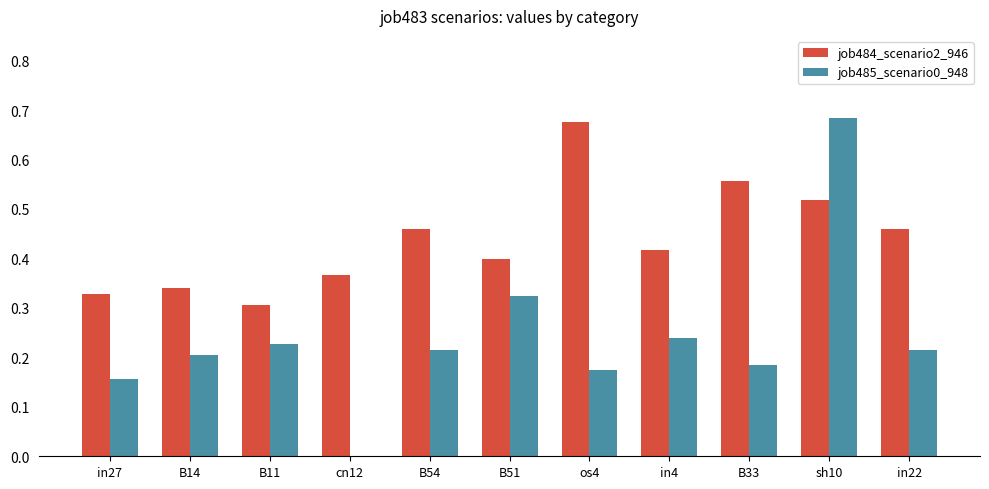

Is it true that job485_scenario0_948 equals 0.5 at sh10?

False